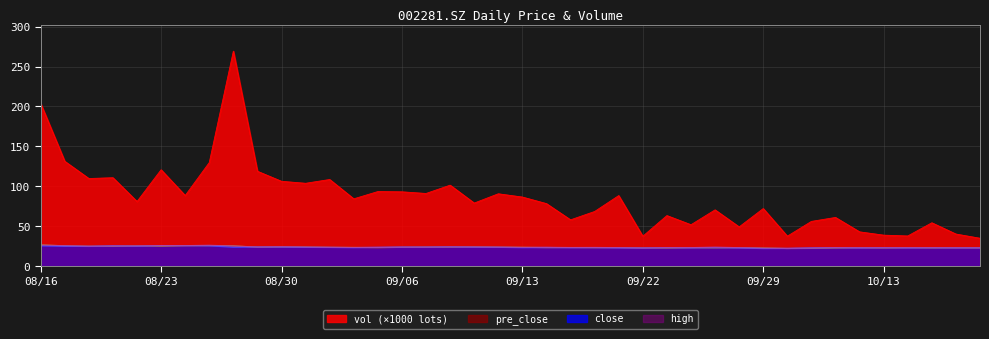

At 20211014, list the series in order from largest to smallest.

vol, high, pre_close, close